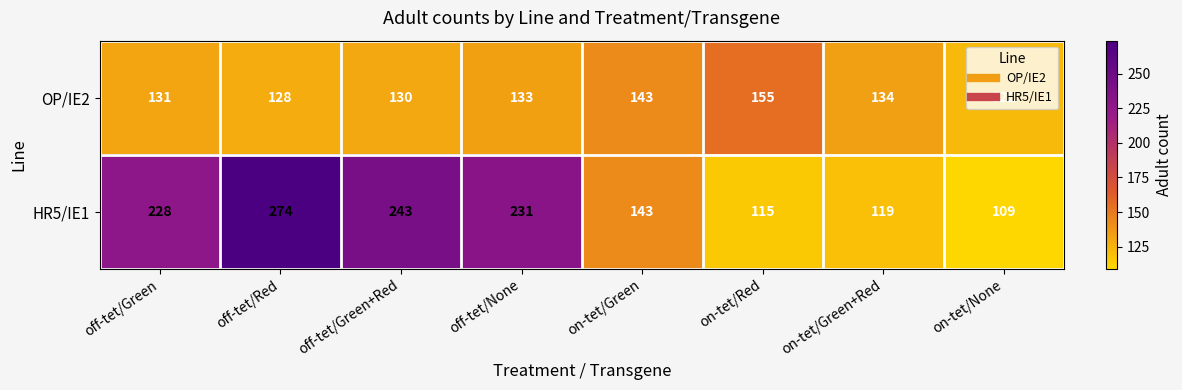

At how many categories does at least one series exceed 173?

4